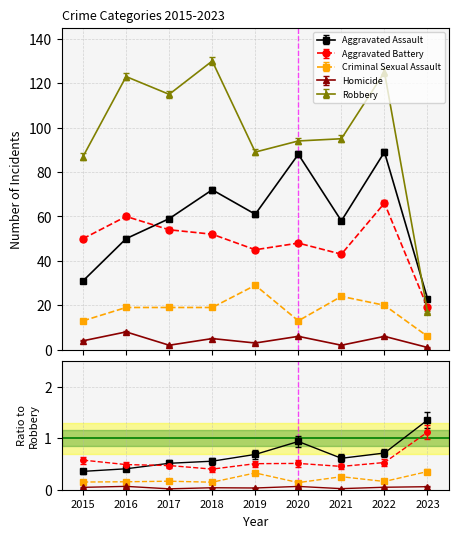

Reading left to right, what are all the values shown in this chart?

Aggravated Assault: 2015=31	2016=50	2017=59	2018=72	2019=61	2020=88	2021=58	2022=89	2023=23
Aggravated Battery: 2015=50	2016=60	2017=54	2018=52	2019=45	2020=48	2021=43	2022=66	2023=19
Criminal Sexual Assault: 2015=13	2016=19	2017=19	2018=19	2019=29	2020=13	2021=24	2022=20	2023=6
Homicide: 2015=4	2016=8	2017=2	2018=5	2019=3	2020=6	2021=2	2022=6	2023=1
Robbery: 2015=87	2016=123	2017=115	2018=130	2019=89	2020=94	2021=95	2022=125	2023=17